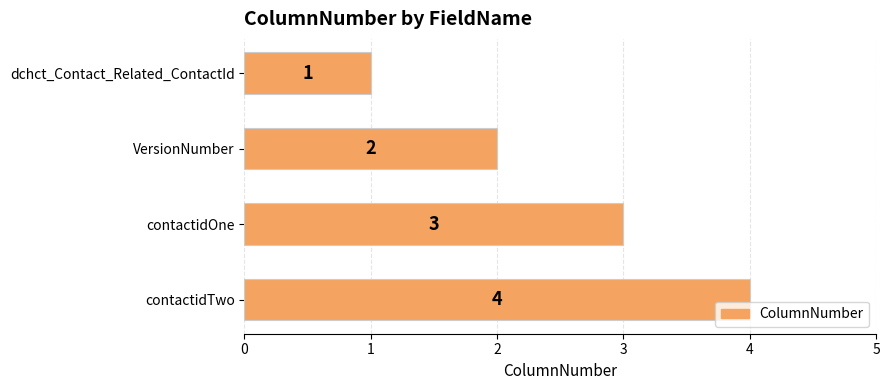

What is the sum of the values at contactidTwo and contactidOne?

7